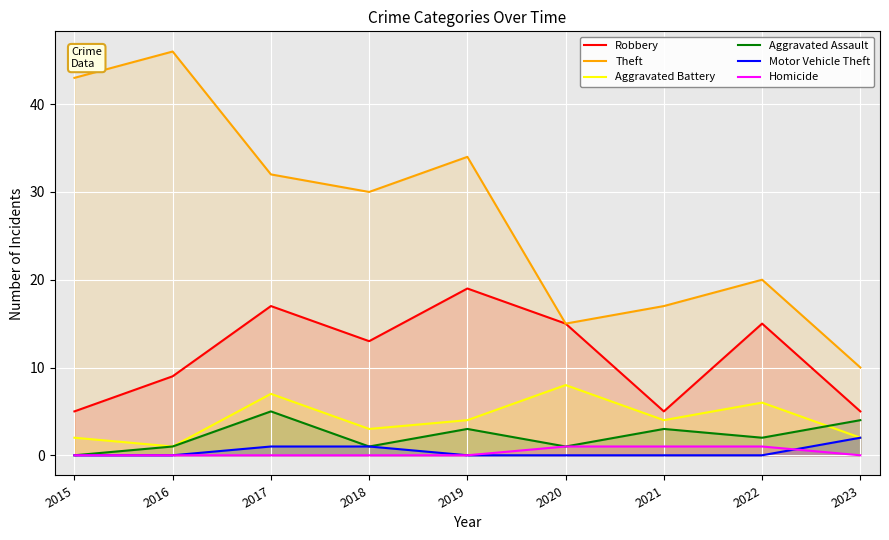

Rank the series at 2021 from lowest to highest value.

Motor Vehicle Theft, Homicide, Aggravated Assault, Aggravated Battery, Robbery, Theft